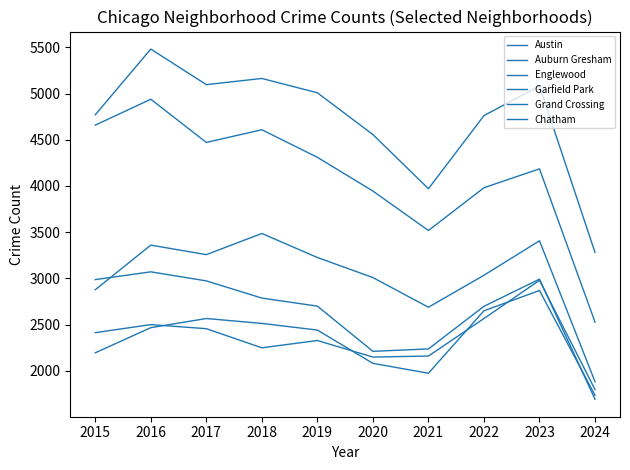

Reading left to right, list all the values displayed in this chart.

Austin: 4770	5481	5096	5163	5008	4556	3970	4761	5082	3281
Auburn Gresham: 2987	3071	2973	2787	2700	2211	2237	2698	2992	1693
Englewood: 4658	4938	4471	4608	4310	3945	3518	3981	4185	2527
Garfield Park: 2877	3360	3257	3486	3226	3009	2688	3034	3407	1882
Grand Crossing: 2413	2500	2456	2249	2328	2149	2160	2566	2979	1798
Chatham: 2195	2467	2566	2513	2441	2081	1974	2650	2869	1735